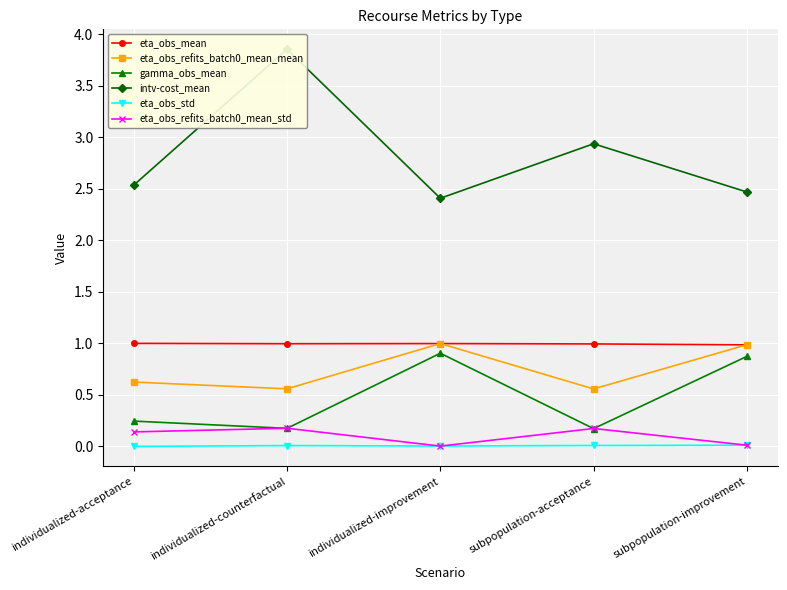

How many series are shown in this chart?

6